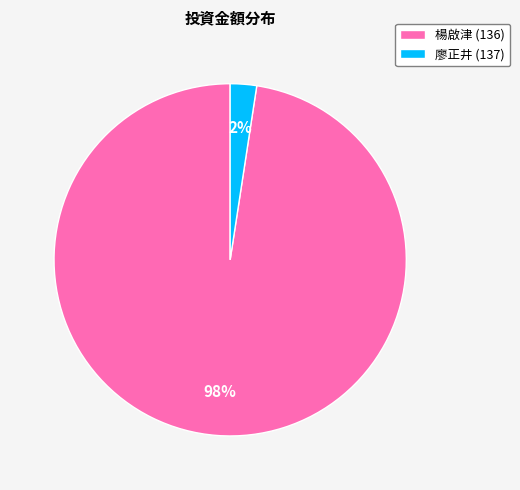

True or false: 廖正井 (137) accounts for 2% of the total.

True